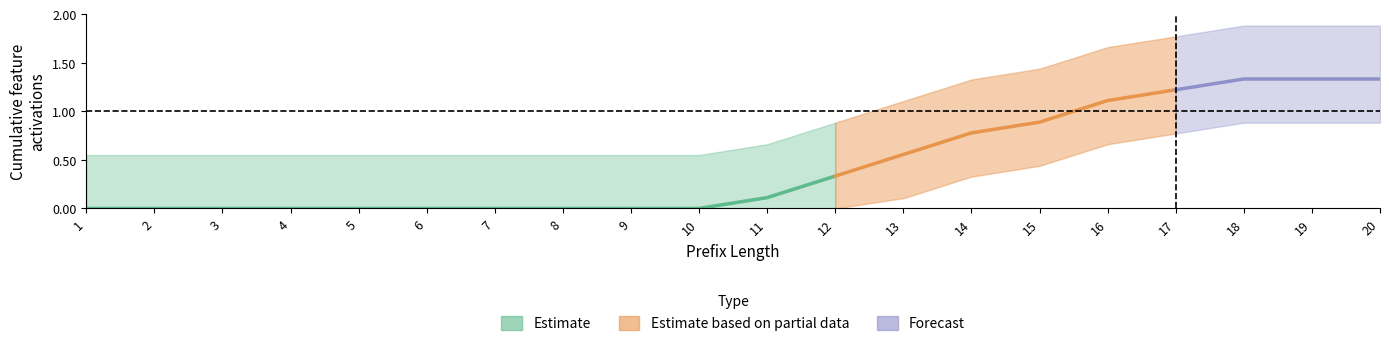

True or false: O_SENT_BACK-COMPLETE has more than 0 interior local peaks.

False